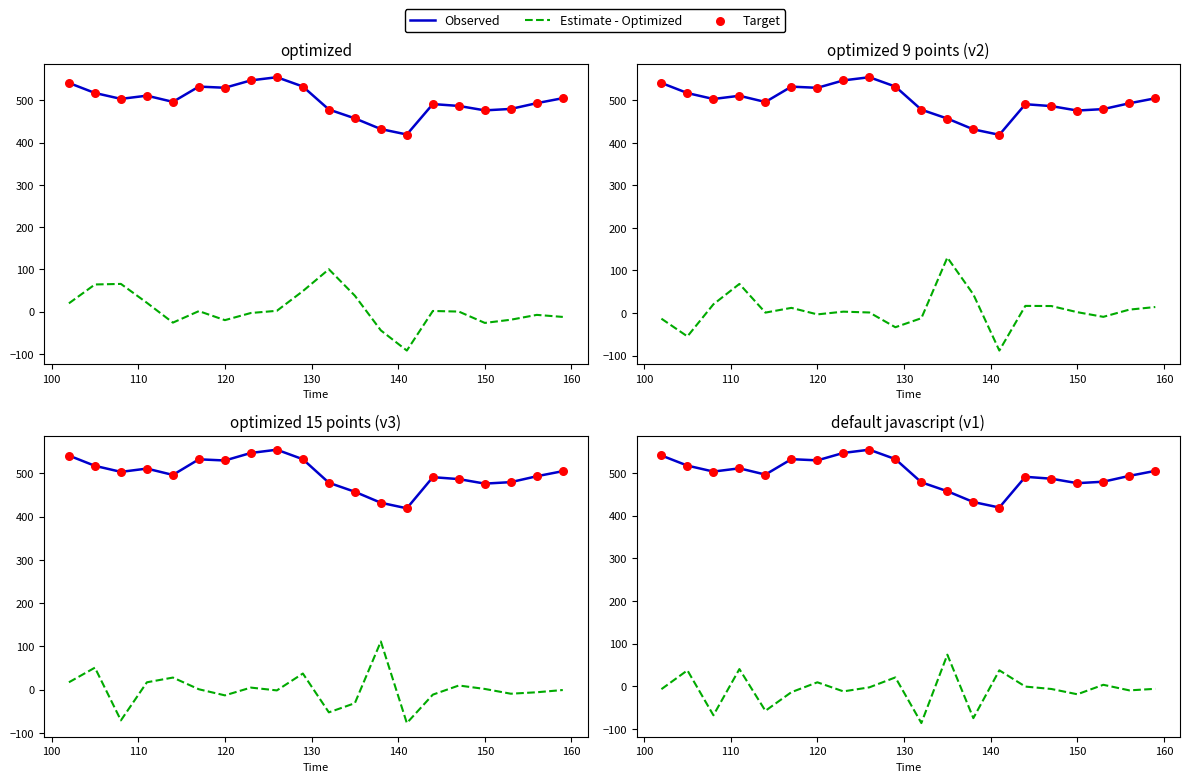

At how many categories does at least one series exceed 124?

20